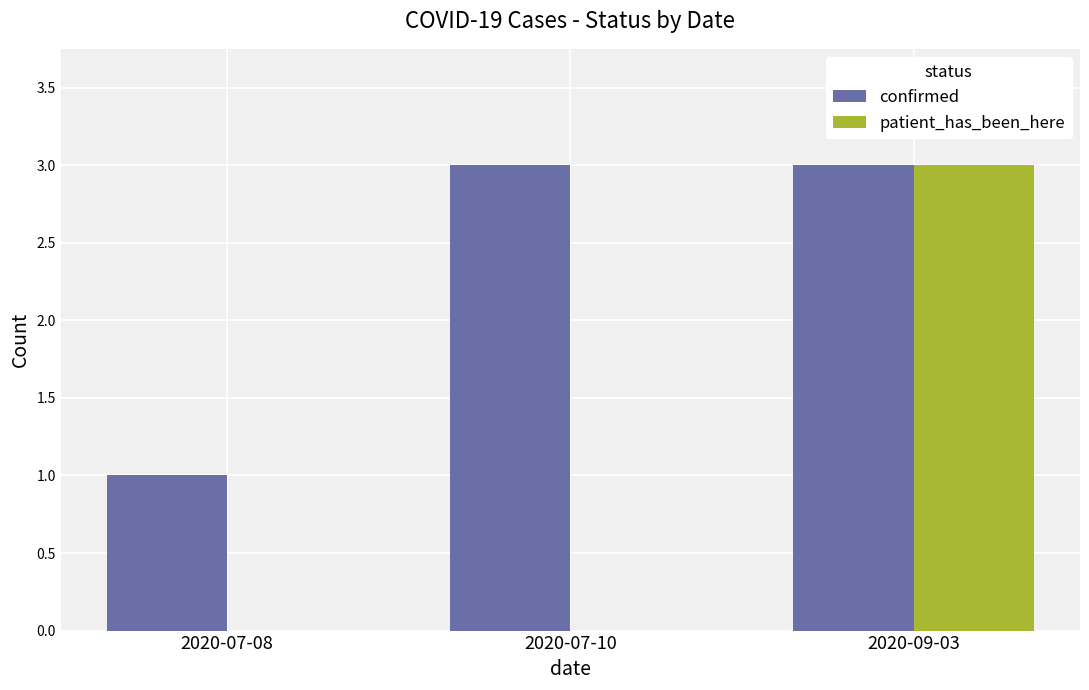

Count the number of data series in this chart.

2